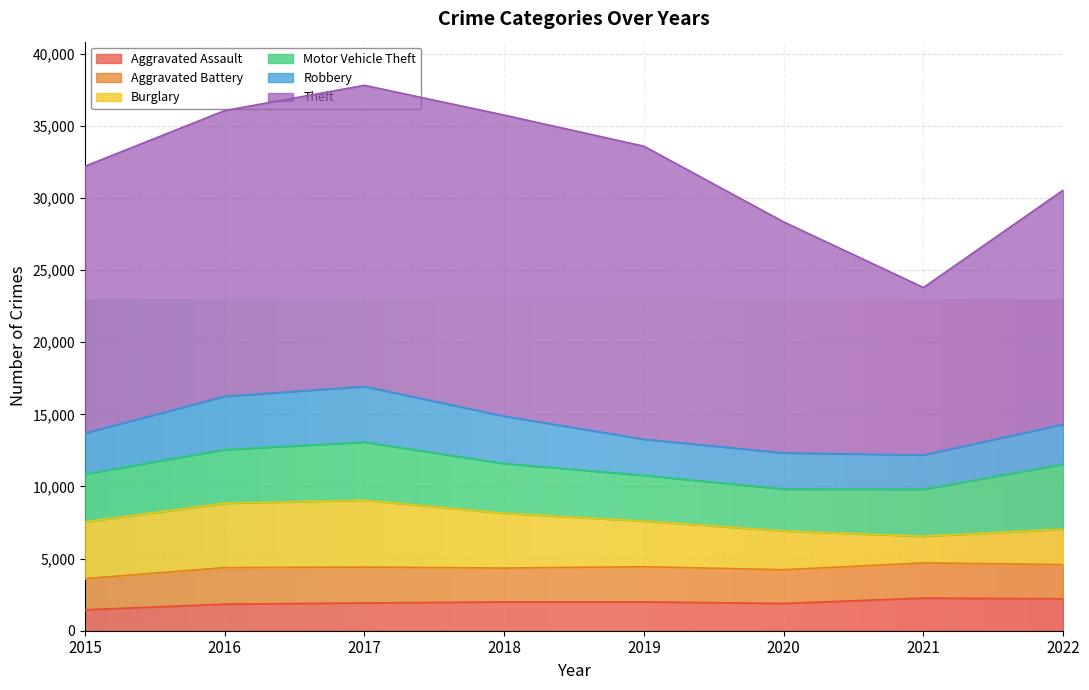

How many values in the Aggravated Assault series exceed 1997?

3